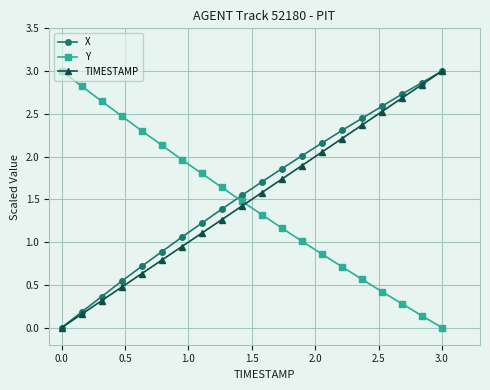

How many values in the TIMESTAMP series are below 1?

7